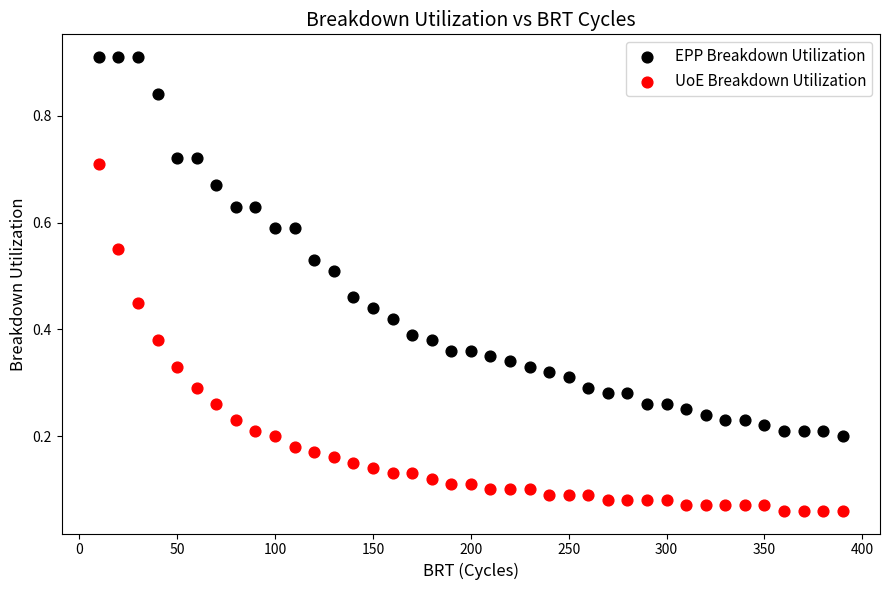

Across all data points, what is the range of X values (max minus min)?

380.0